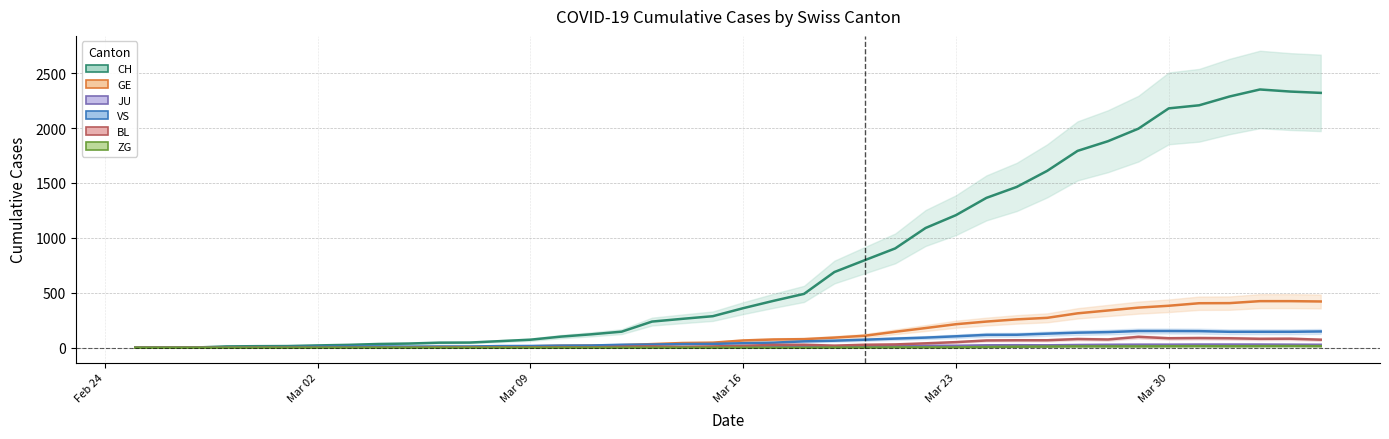

True or false: CH and VS intersect in this chart.

False